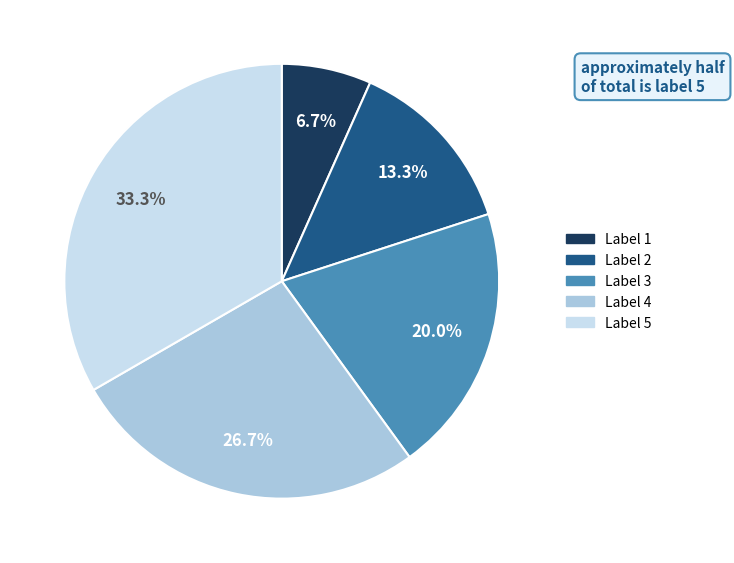

Does any single category account for the majority?

No